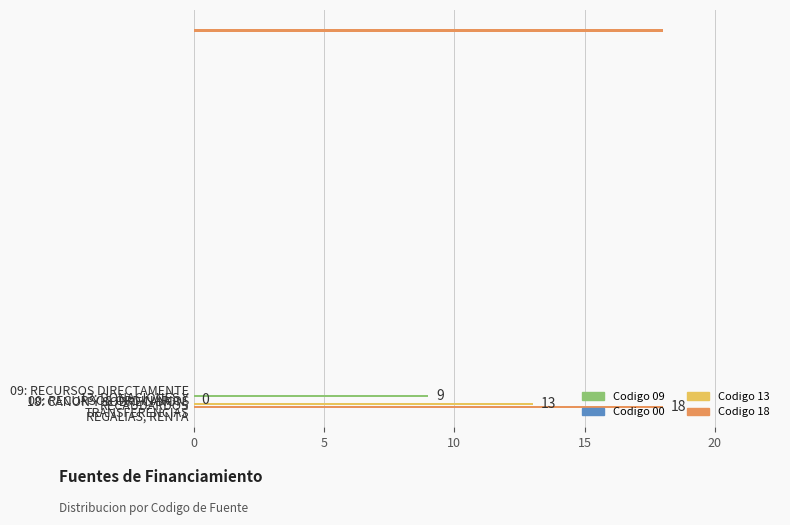

How many values are above zero?

3